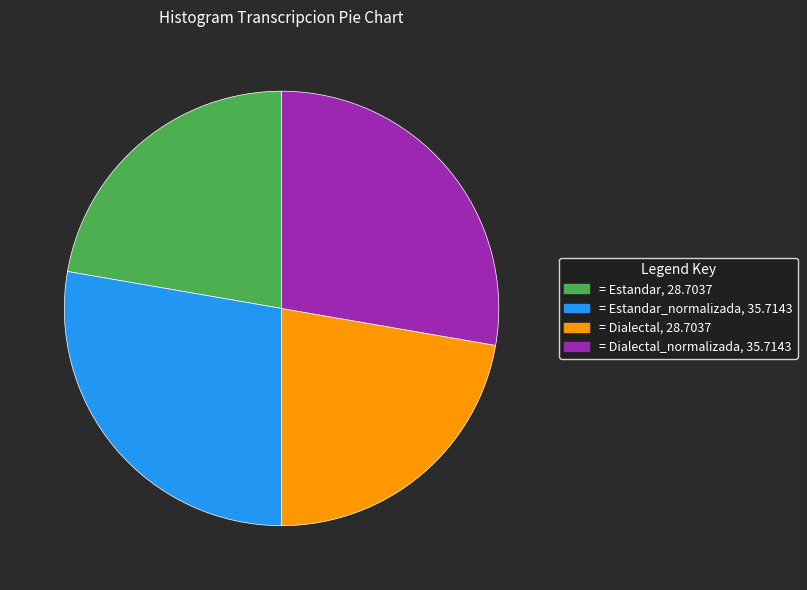

Does any single category account for the majority?

No